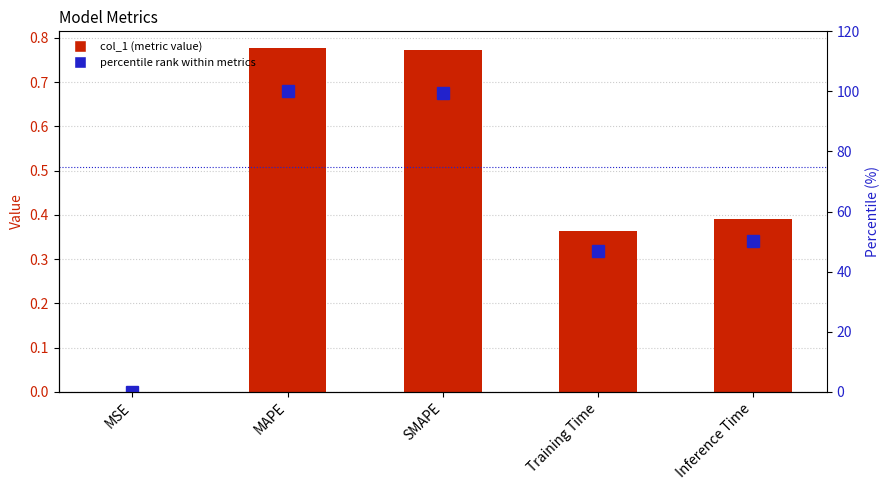

What is the sum of the col_1 values at Inference Time and MSE?

0.4